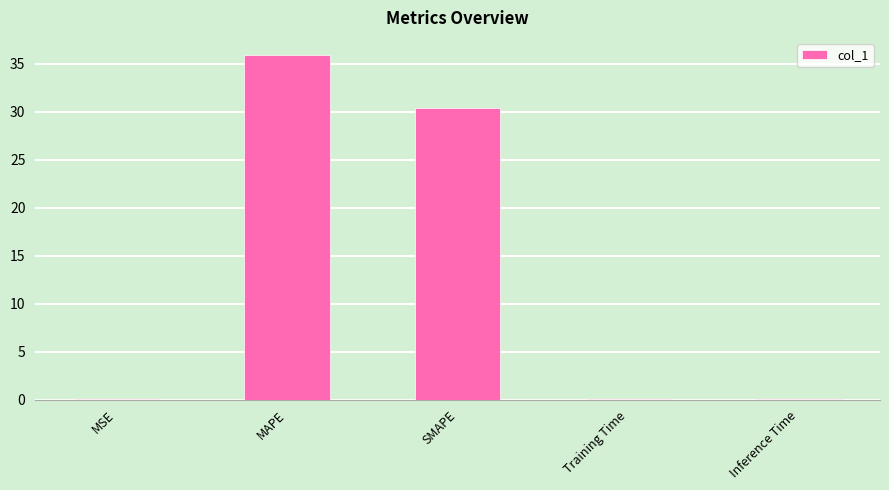

Does the chart contain stacked bars?

No